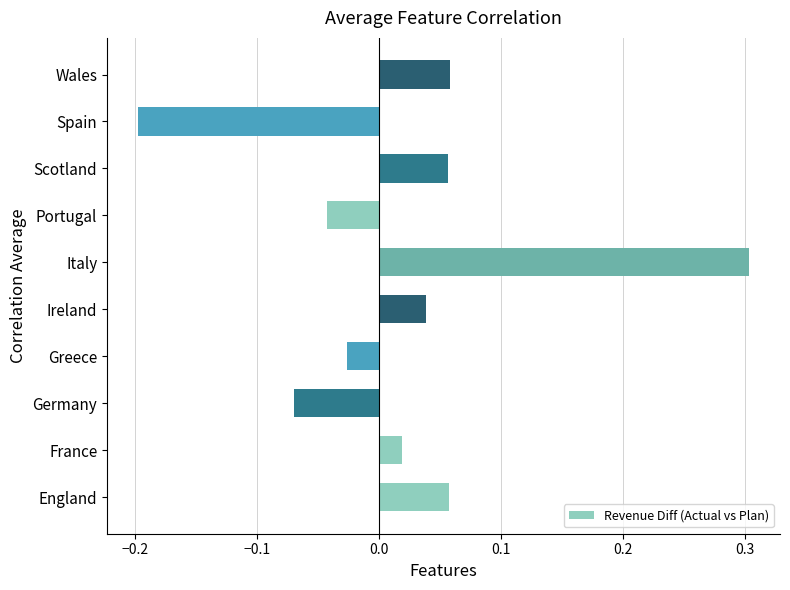

What is the difference between the second highest and minimum values?

0.3